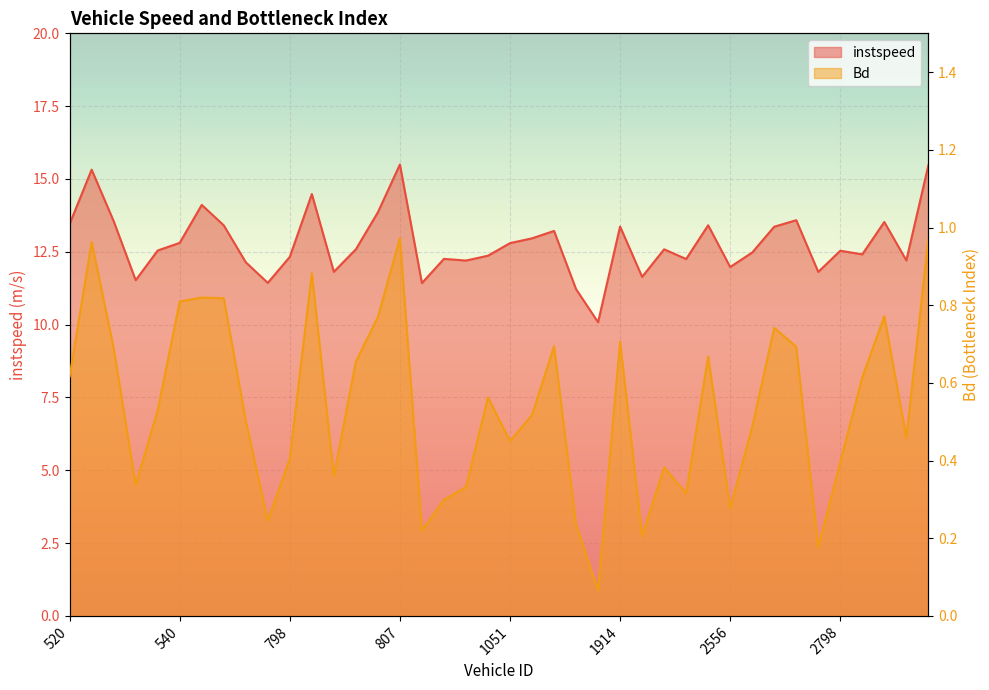

What is the sum of the Bd values at 1919 and 1050?

0.8